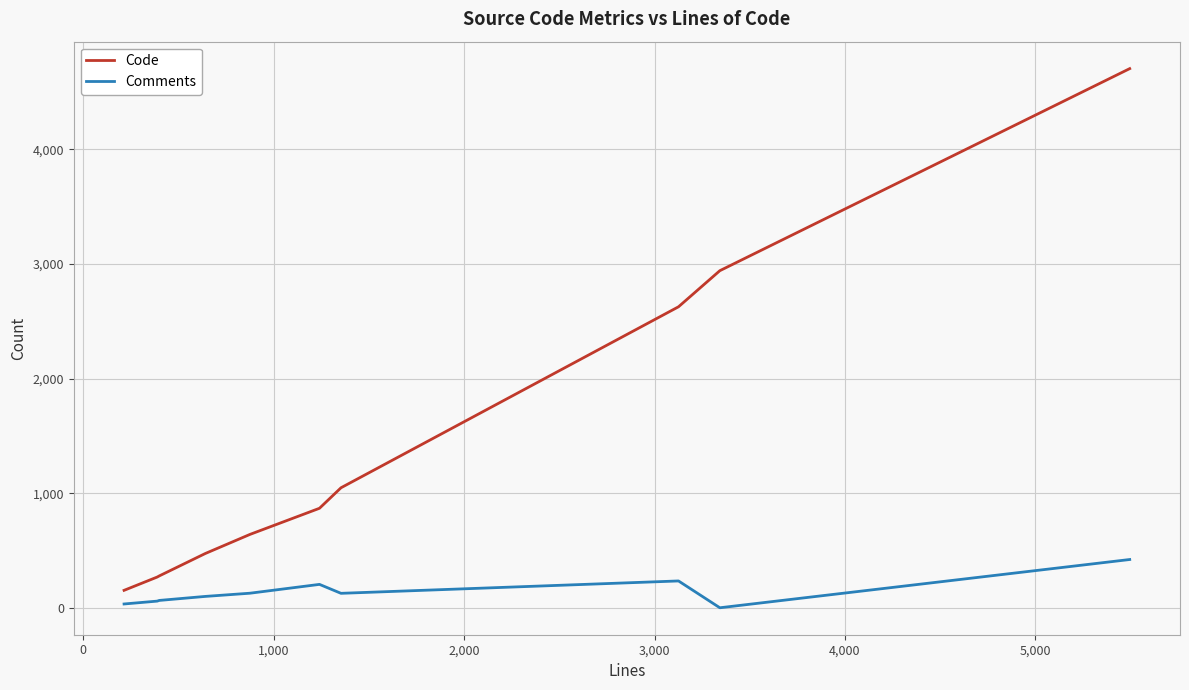

True or false: Comments and Code cross at least once.

False